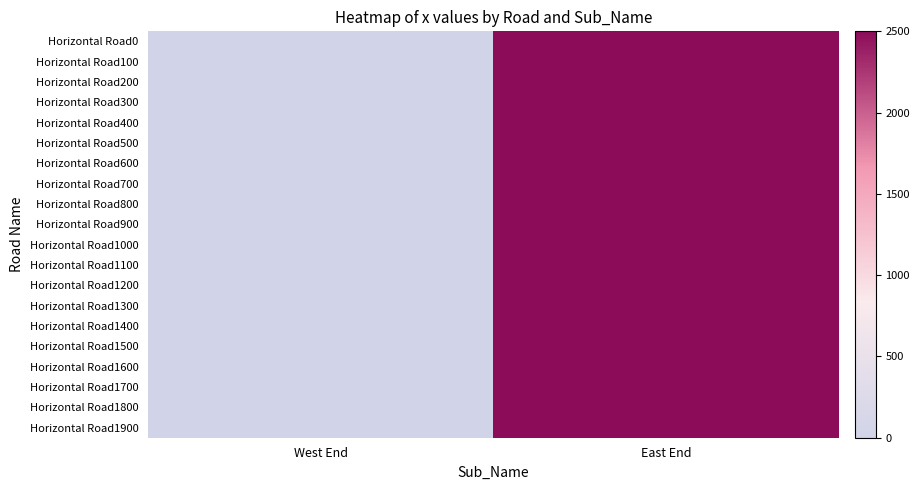

How many data points does each series have?

2